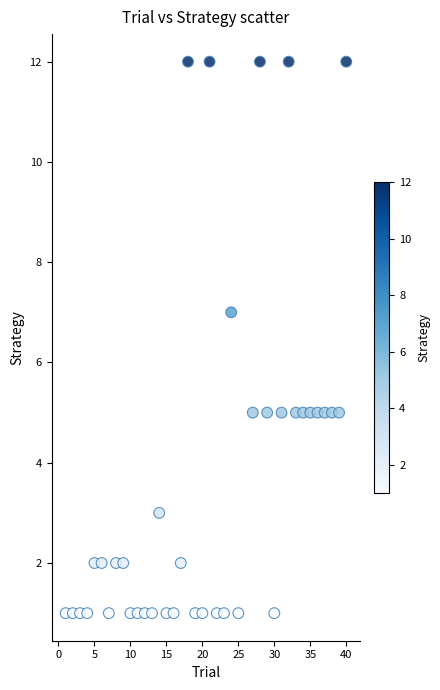

What is the range of X values (max minus min)?

39